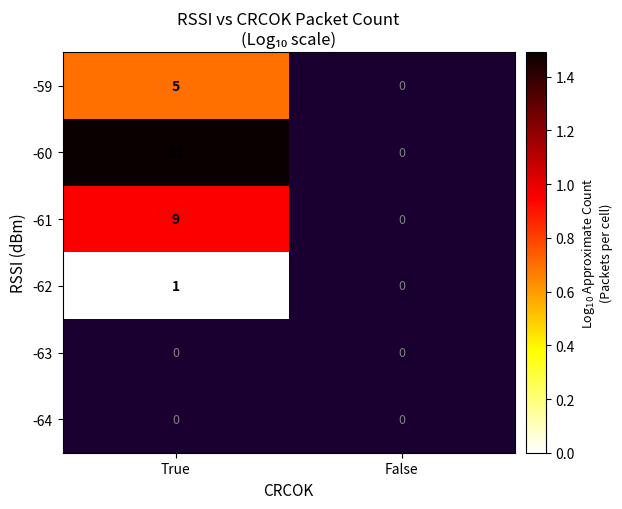

The -59 series shows 2 at True. True or false?

False